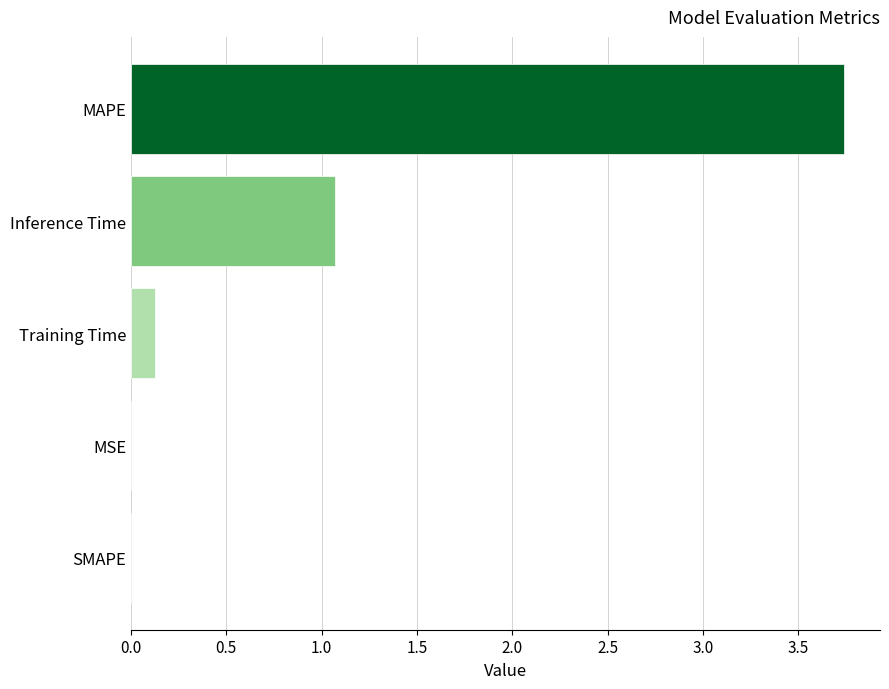

Is it true that the value at Training Time is 0.1?

True